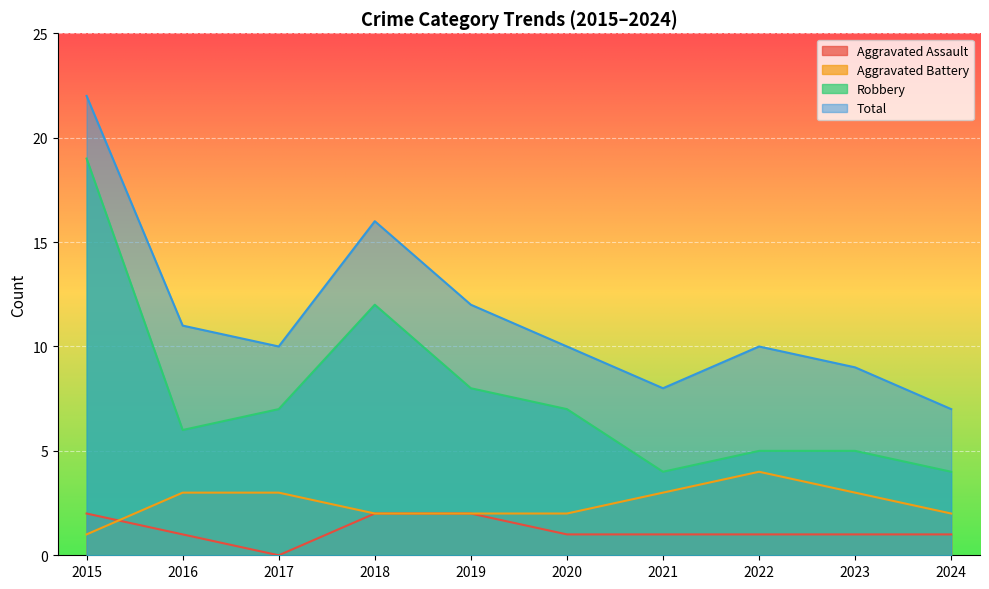

What is the maximum value shown in the chart?

22